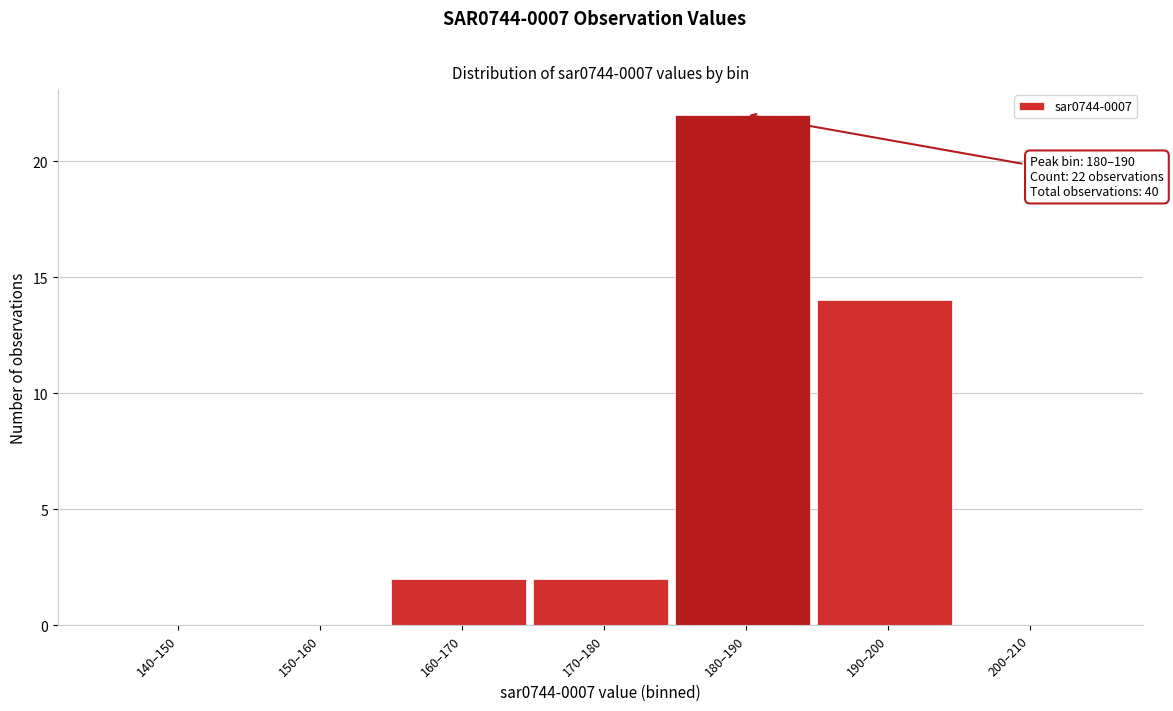

Reading right to left, extract all data points from this chart.

200–210=0	190–200=14	180–190=22	170–180=2	160–170=2	150–160=0	140–150=0